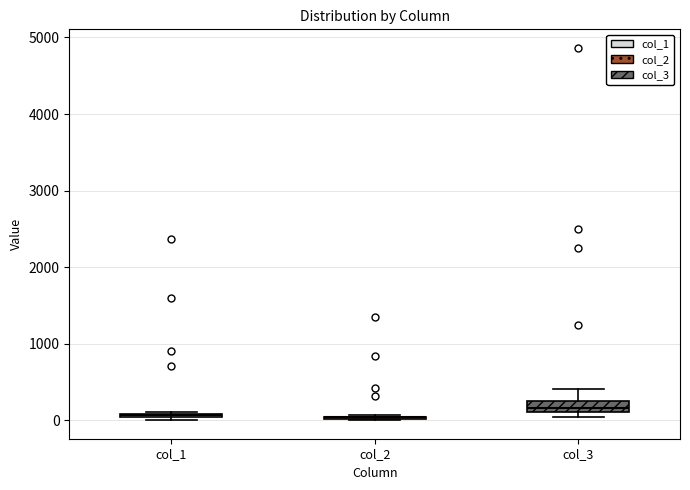

Which box is the tallest, from its lower edge to its upper edge?

col_3